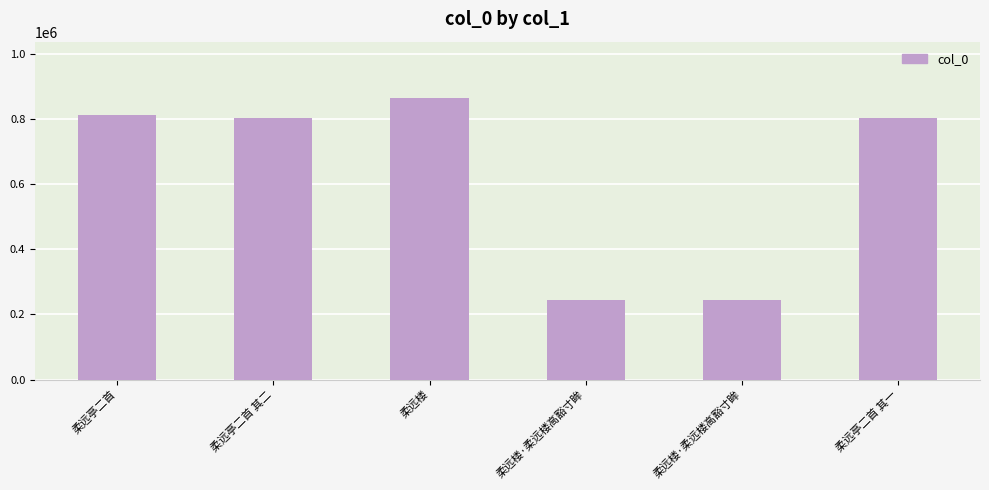

How many distinct data groups are displayed?

1